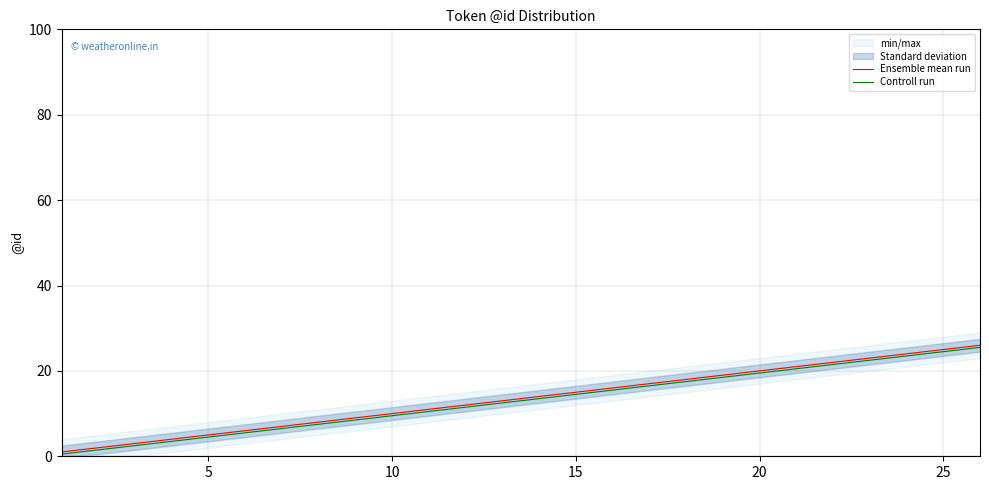

How many lines are shown in the chart?

2